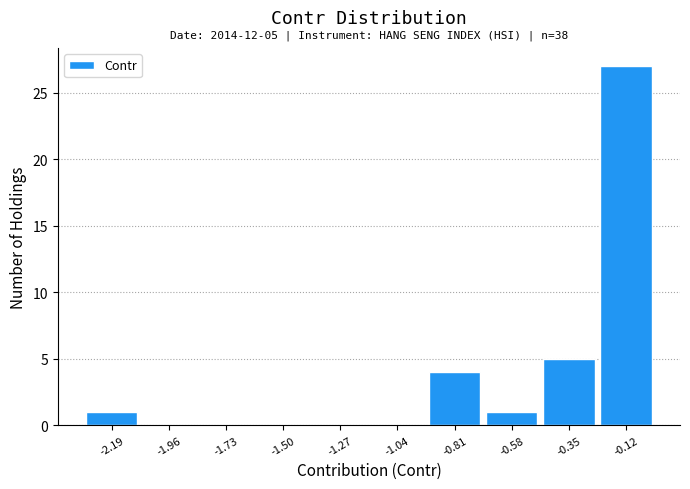

Over which range of the x-axis is the bar tallest?

-0.25 to 0.00